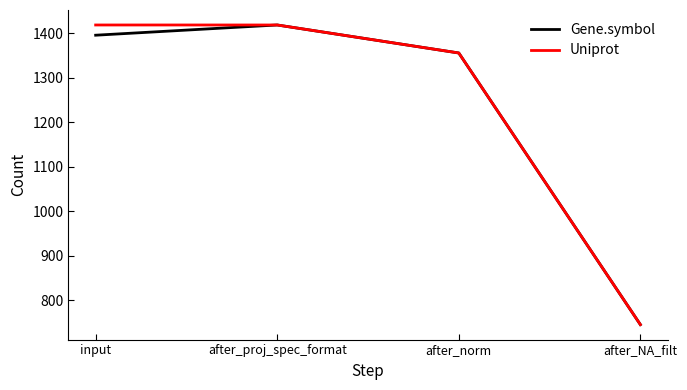

How many lines are shown in the chart?

2